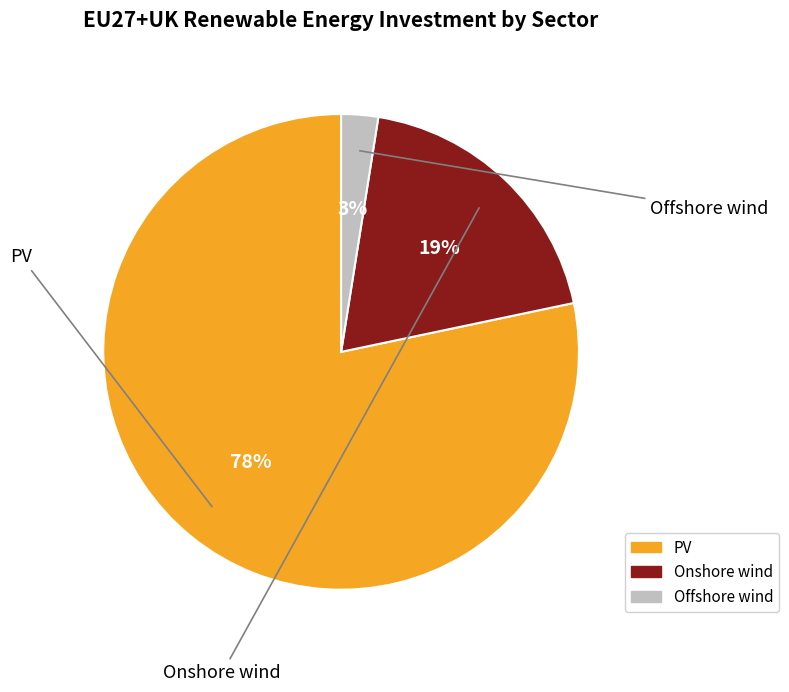

Count the number of slices in the pie.

3